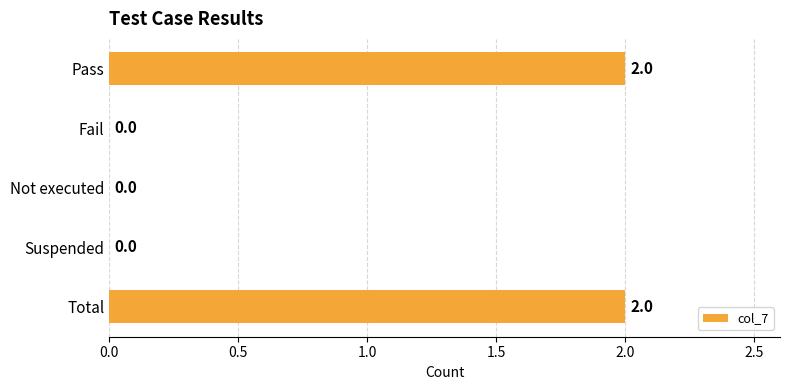

True or false: the data shows -1 at Not executed.

False